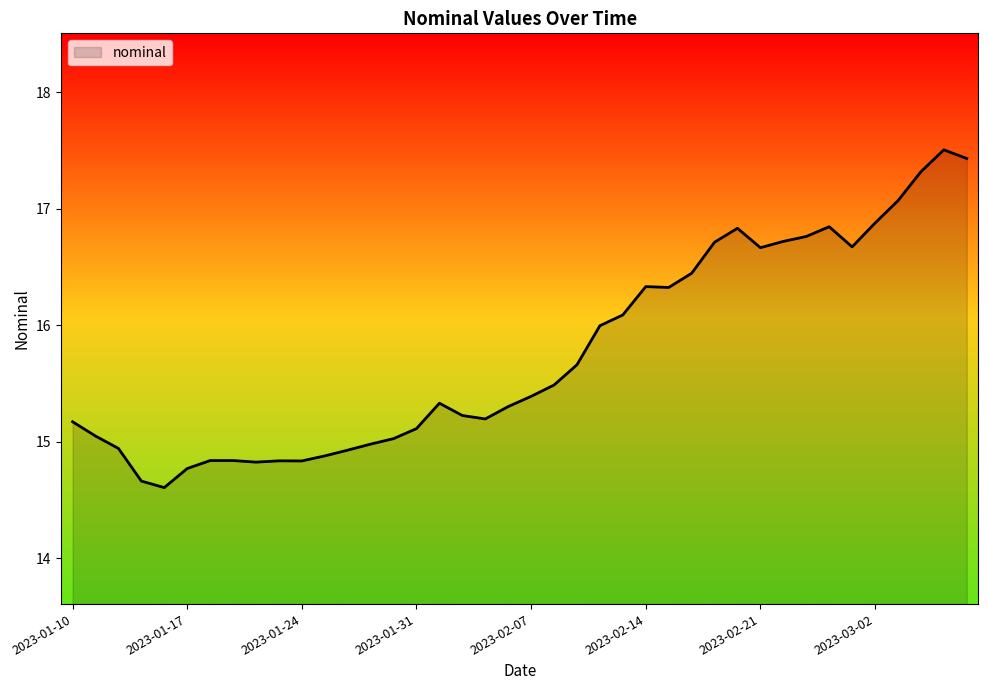

What is the difference between the maximum and minimum values?

2.9